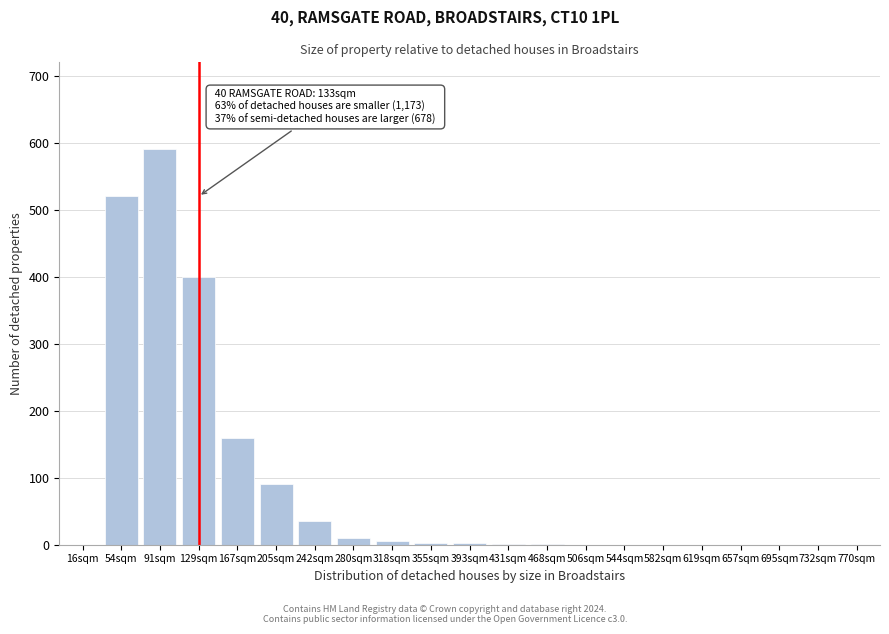

Where is the data nearest to the value 295?

129sqm